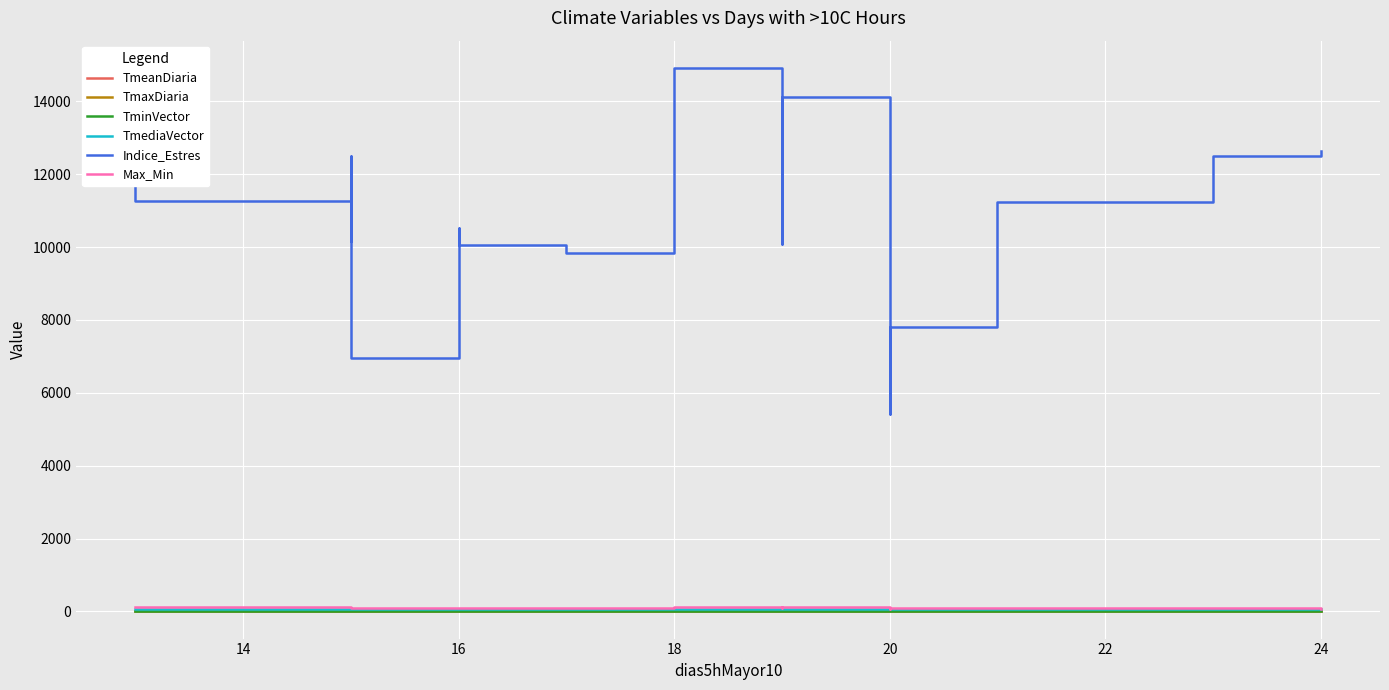

At which category does TmeanDiaria reach its first local peak?

16